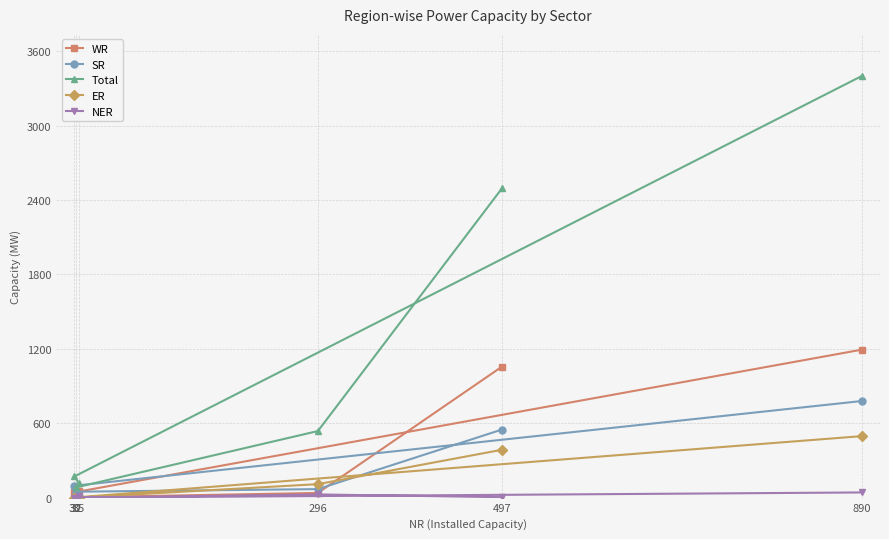

What is the maximum value for SR?

779